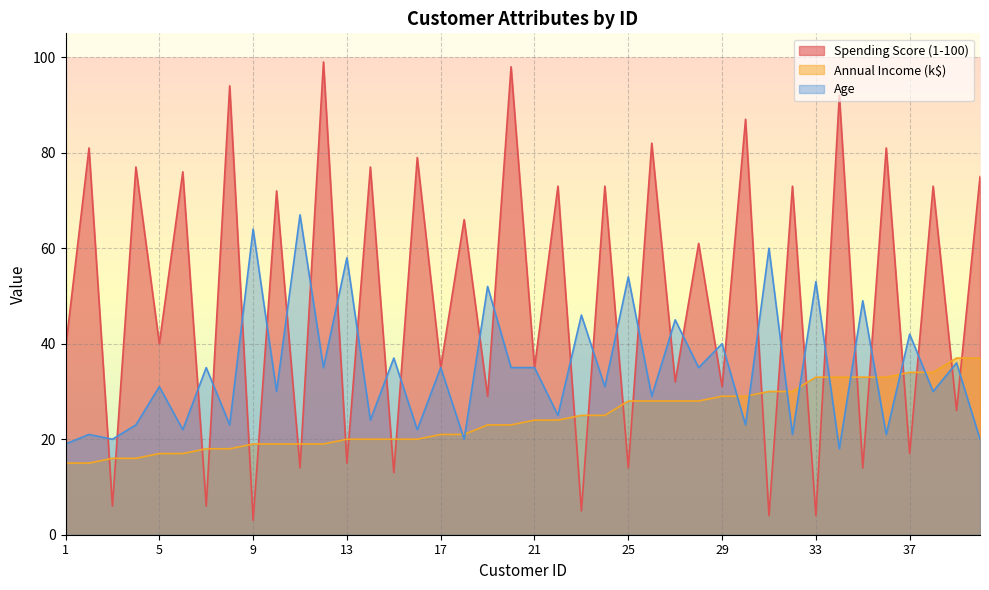

The value of Age at 27 is 69. True or false?

False